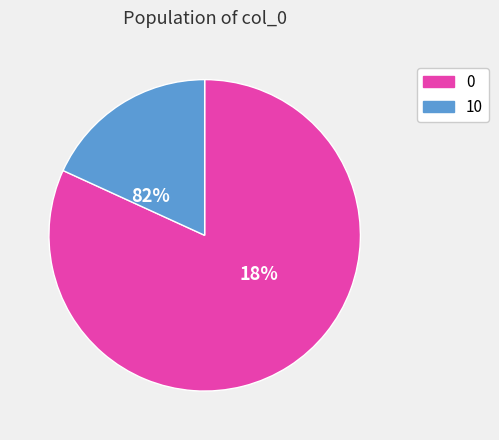

Which category has the biggest portion of the pie?

10